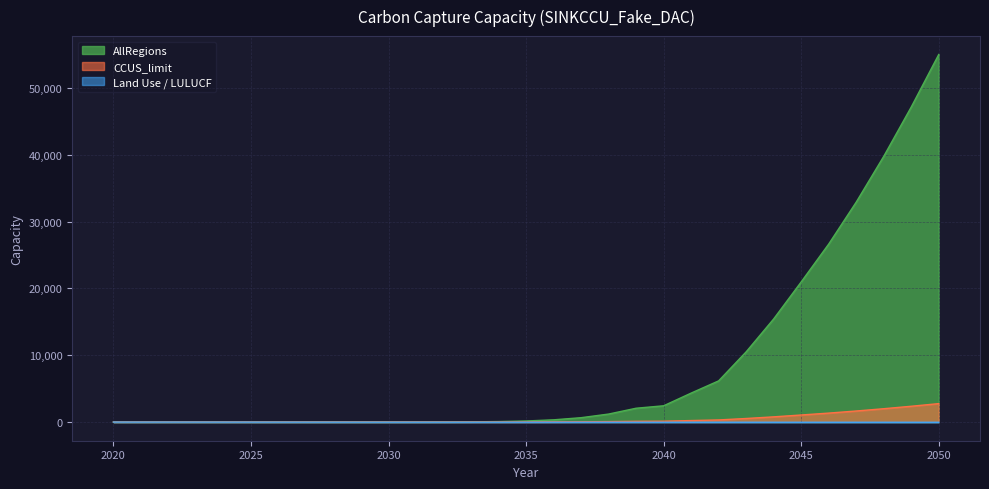

How many positive values does the AllRegions series have?

28